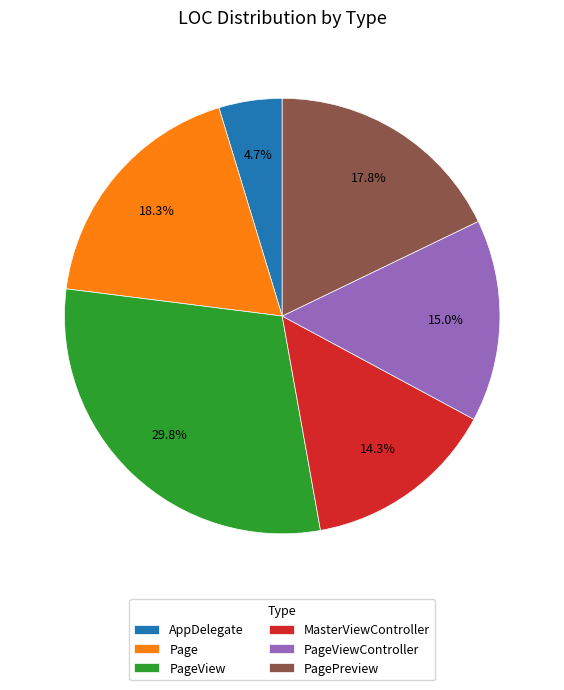

Which category has the biggest portion of the pie?

PageView